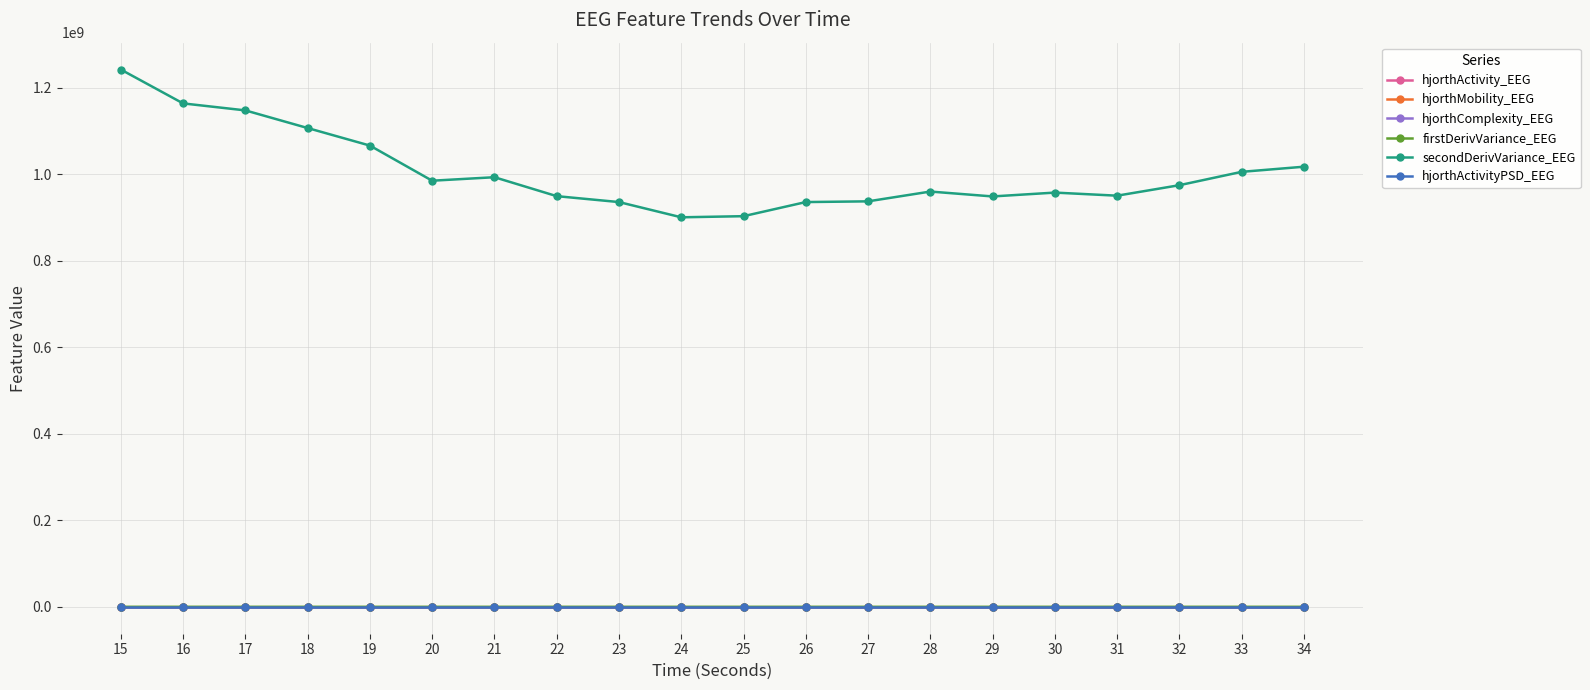

At which category does the chart reach its peak across all series?

15